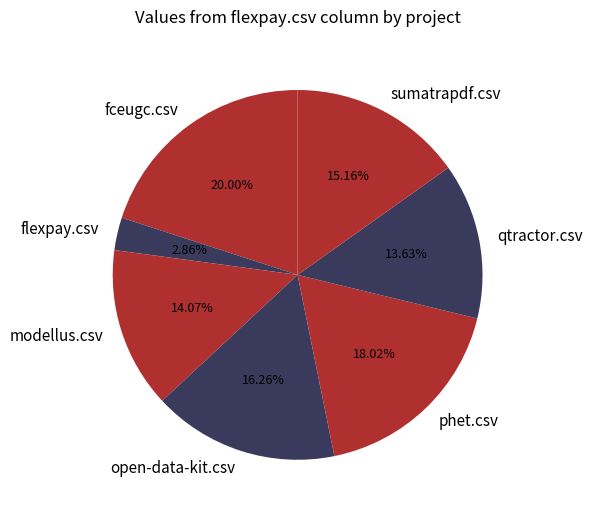

How many slices are in this pie chart?

7